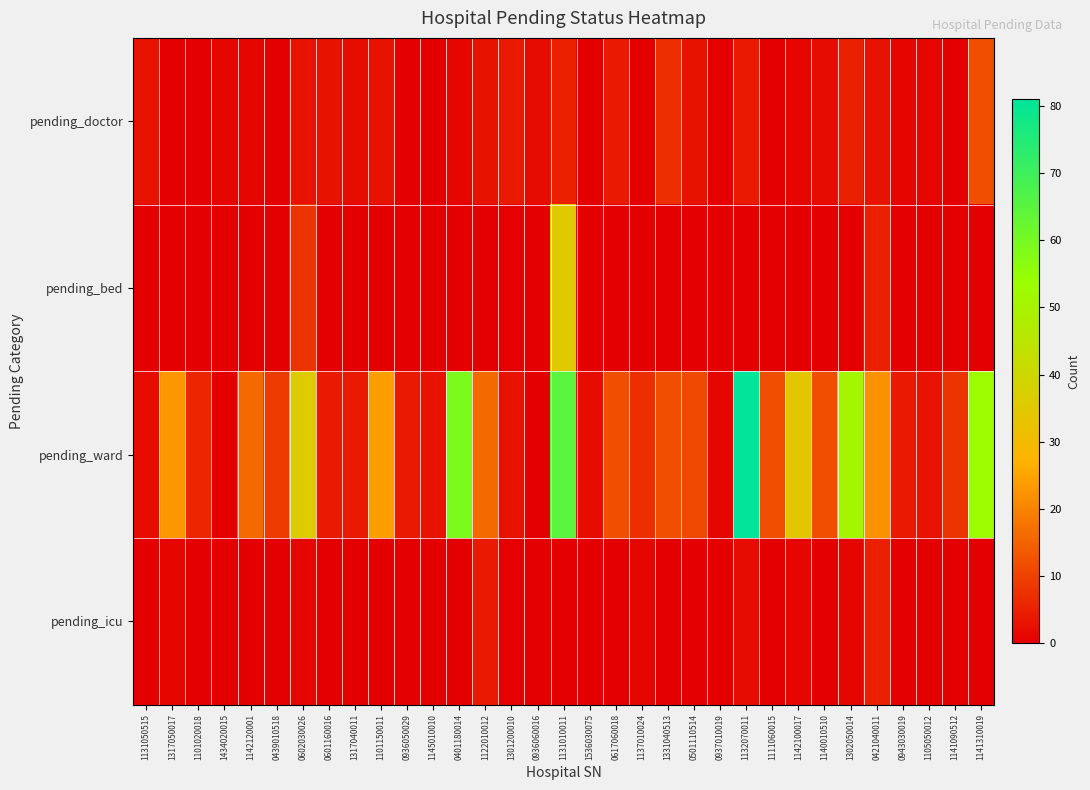

Reading left to right, what are all the values shown in this chart?

pending_doctor: 1131050515=3	1317050017=0	1101020018=0	1434020015=1	1142120001=1	0439010518=0	0602030026=3	0601160016=3	1317040011=2	1101150011=3	0936050029=0	1145010010=0	0401180014=1	1122010012=3	1301200010=4	0936060016=2	1131010011=5	1536030075=0	0617060018=4	1137010024=0	1331040513=7	0501110514=3	0937010019=0	1132070011=4	1111060015=0	1142100017=1	1140010510=2	1302050014=5	0421040011=3	0943030019=1	1105050012=1	1141090512=0	1141310019=12
pending_bed: 1131050515=0	1317050017=0	1101020018=0	1434020015=0	1142120001=0	0439010518=0	0602030026=8	0601160016=0	1317040011=0	1101150011=0	0936050029=0	1145010010=0	0401180014=0	1122010012=0	1301200010=0	0936060016=0	1131010011=35	1536030075=0	0617060018=0	1137010024=0	1331040513=0	0501110514=0	0937010019=0	1132070011=0	1111060015=0	1142100017=0	1140010510=0	1302050014=0	0421040011=5	0943030019=0	1105050012=0	1141090512=0	1141310019=0
pending_ward: 1131050515=2	1317050017=23	1101020018=6	1434020015=0	1142120001=16	0439010518=9	0602030026=36	0601160016=4	1317040011=4	1101150011=24	0936050029=4	1145010010=3	0401180014=59	1122010012=16	1301200010=3	0936060016=0	1131010011=65	1536030075=2	0617060018=12	1137010024=7	1331040513=12	0501110514=11	0937010019=1	1132070011=81	1111060015=12	1142100017=34	1140010510=12	1302050014=51	0421040011=22	0943030019=4	1105050012=3	1141090512=8	1141310019=53
pending_icu: 1131050515=0	1317050017=1	1101020018=0	1434020015=0	1142120001=0	0439010518=0	0602030026=1	0601160016=0	1317040011=0	1101150011=0	0936050029=0	1145010010=0	0401180014=0	1122010012=4	1301200010=0	0936060016=0	1131010011=0	1536030075=0	0617060018=0	1137010024=1	1331040513=0	0501110514=0	0937010019=0	1132070011=2	1111060015=0	1142100017=1	1140010510=0	1302050014=1	0421040011=5	0943030019=0	1105050012=0	1141090512=0	1141310019=0